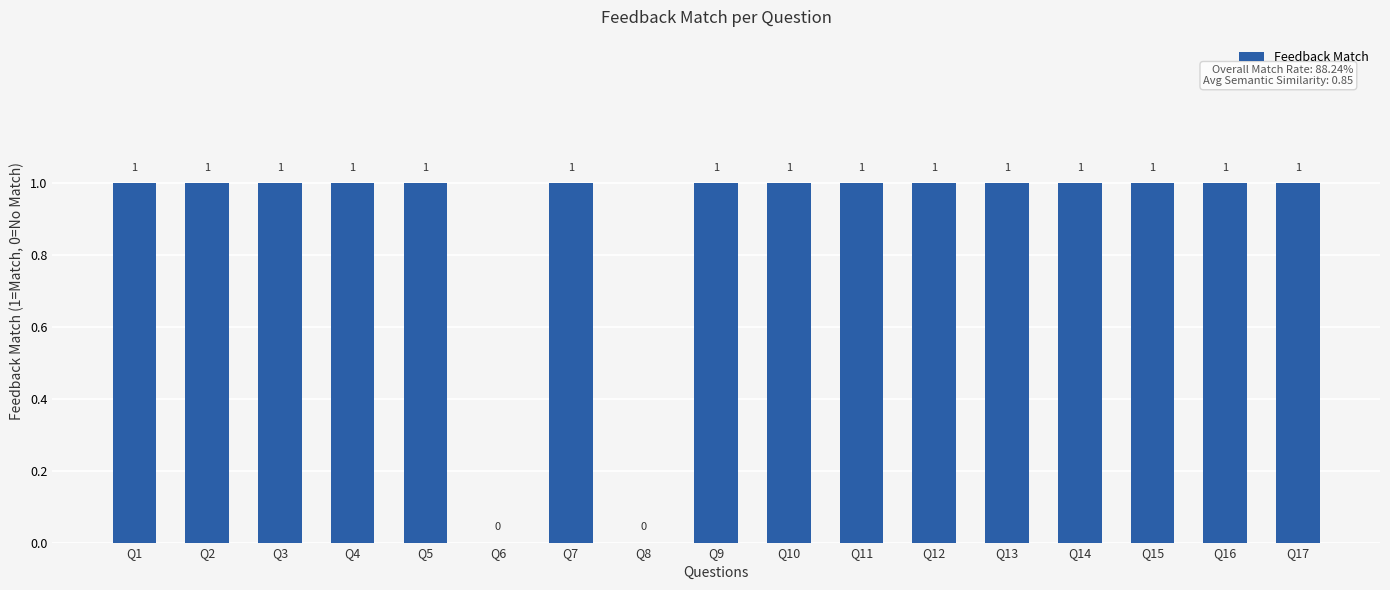

True or false: the data shows 1 at Q4.

True